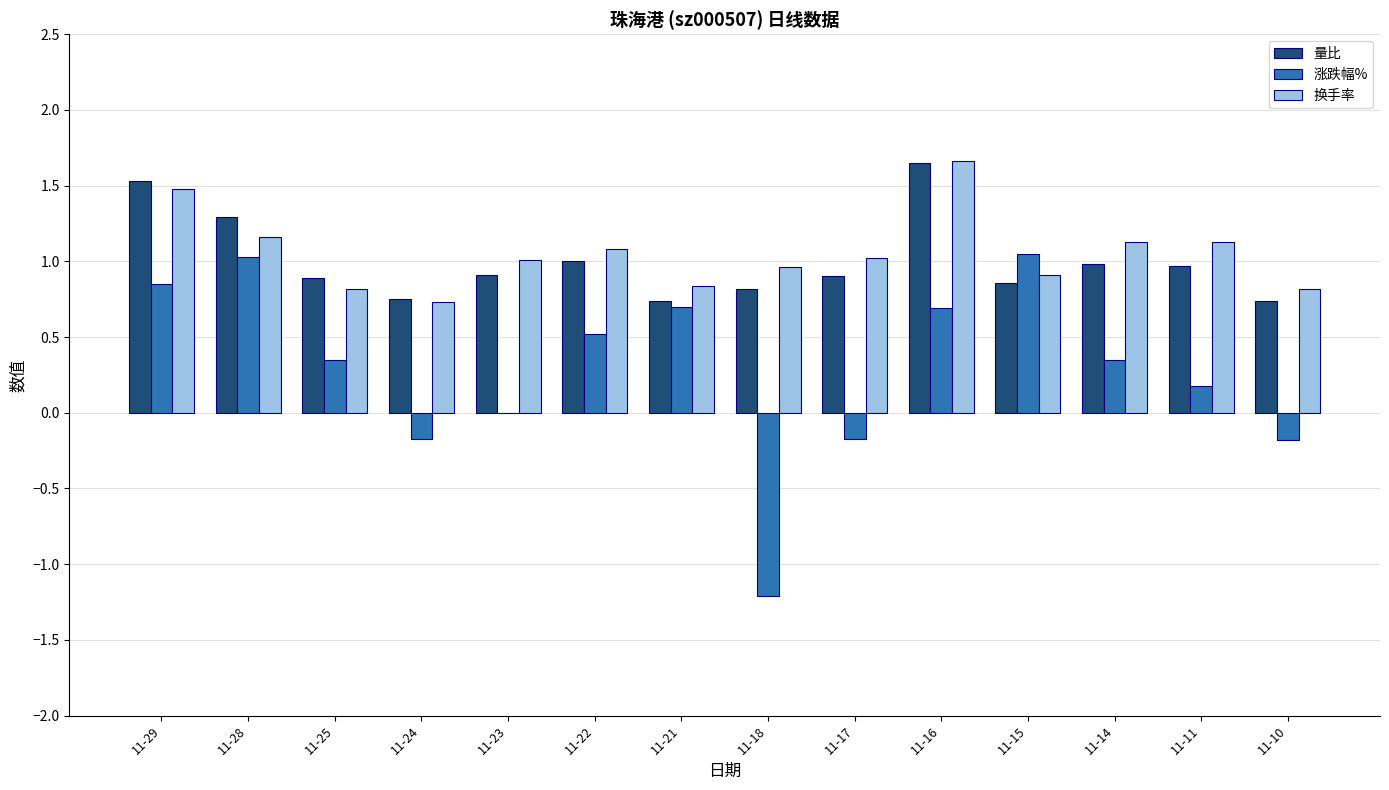

Between 11-25 and 11-14, which series saw the biggest shift?

换手率